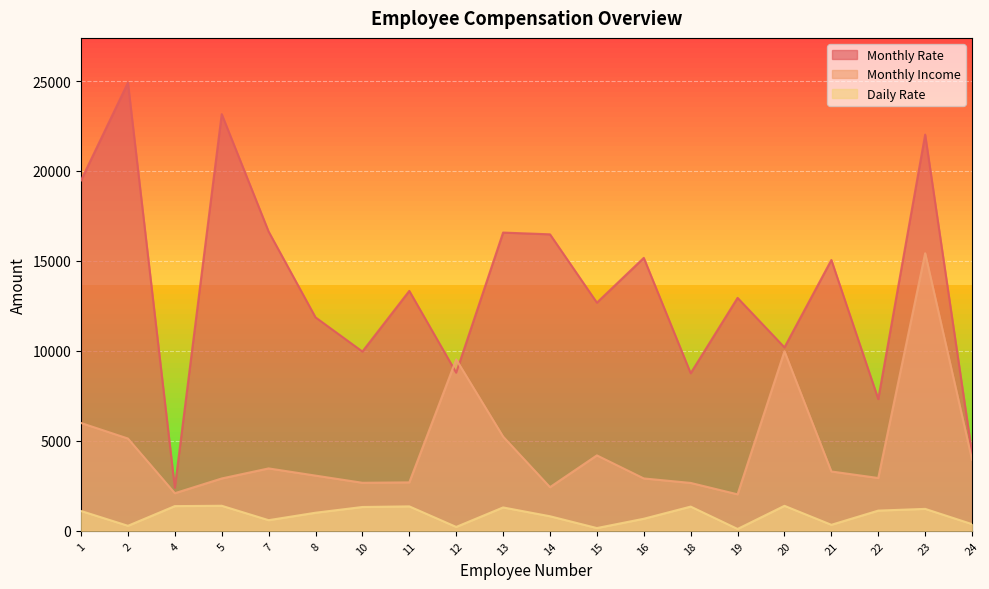

True or false: Monthly Income has more than 0 interior local peaks.

True